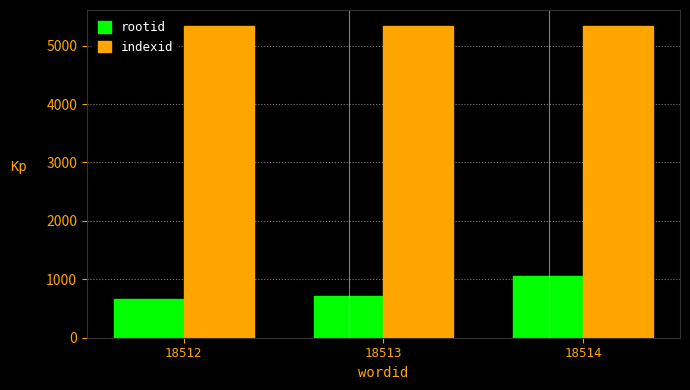

Reading left to right, transcribe all the data shown in this chart.

rootid: 18512=668	18513=712	18514=1063
indexid: 18512=5343	18513=5343	18514=5343